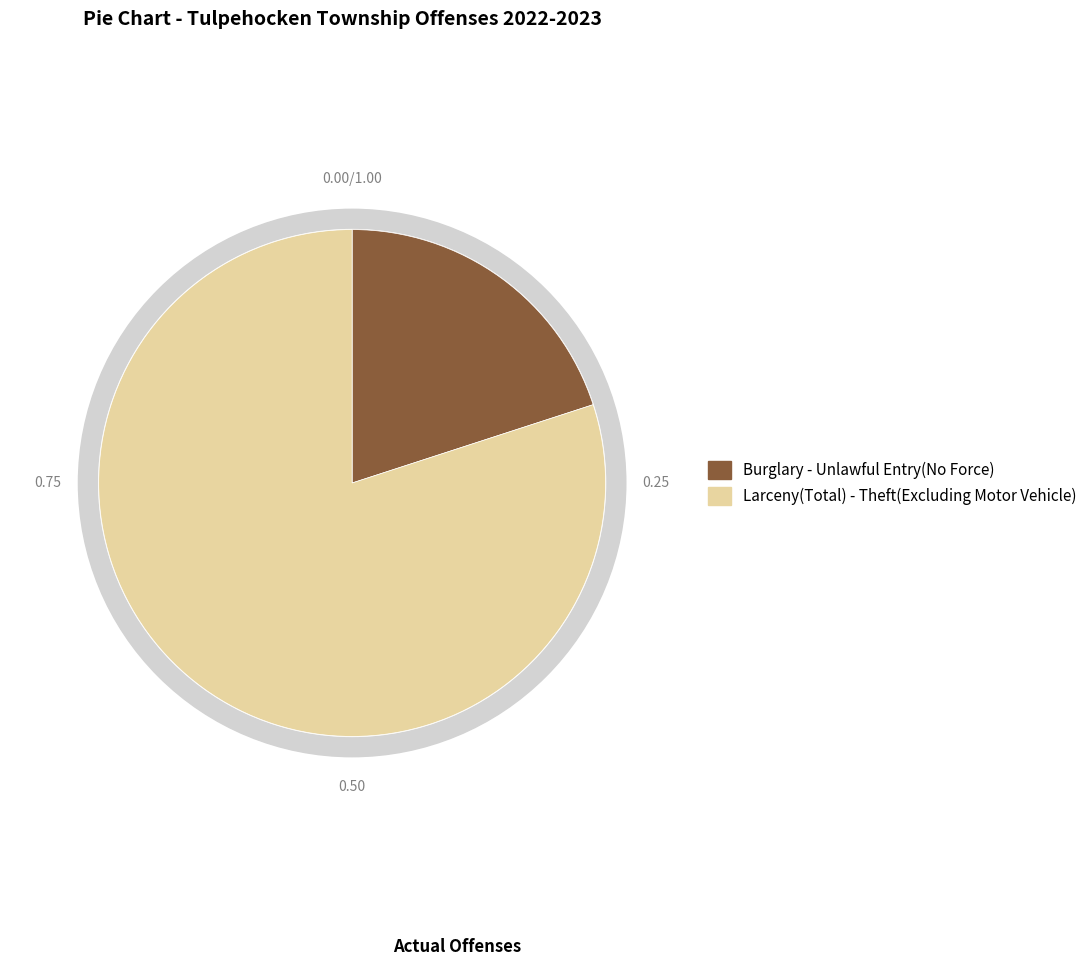

What is the change in value from Burglary - Unlawful Entry(No Force) to Larceny(Total) - Theft(Excluding Motor Vehicle)?

+3